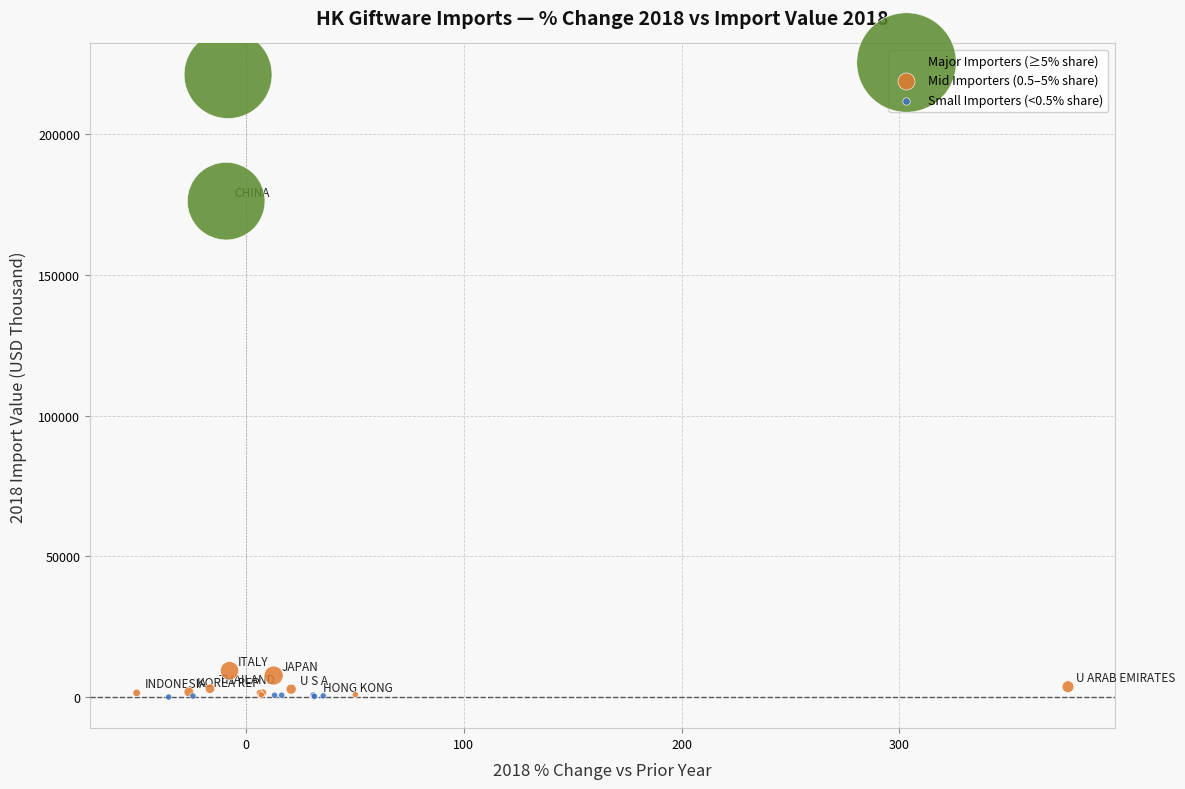

What are all the series names shown in the legend?

Major Importers (≥5% share), Mid Importers (0.5–5% share), Small Importers (<0.5% share)